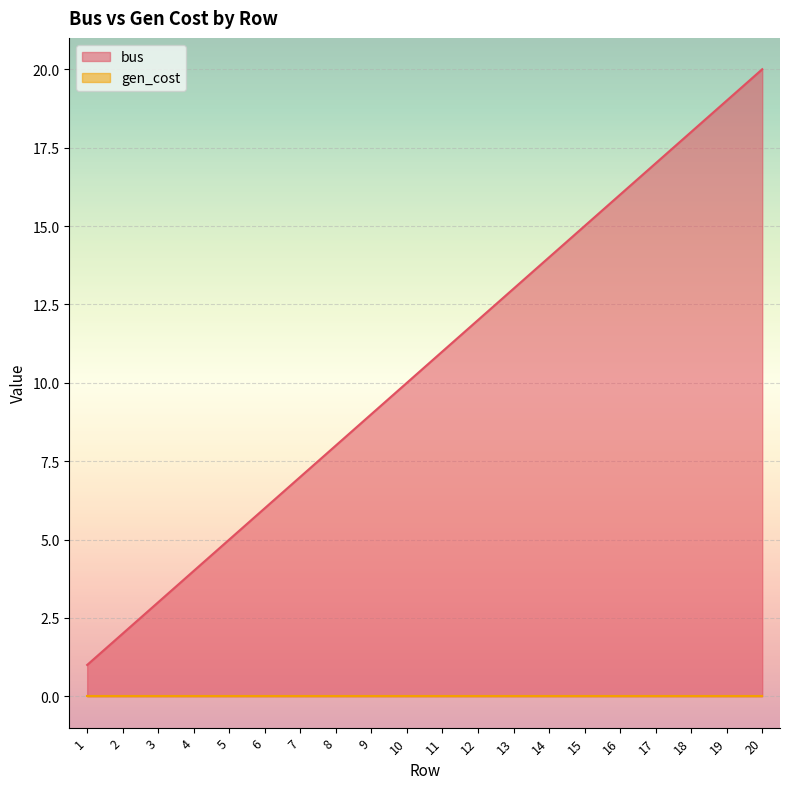

How many values are below 11?

10